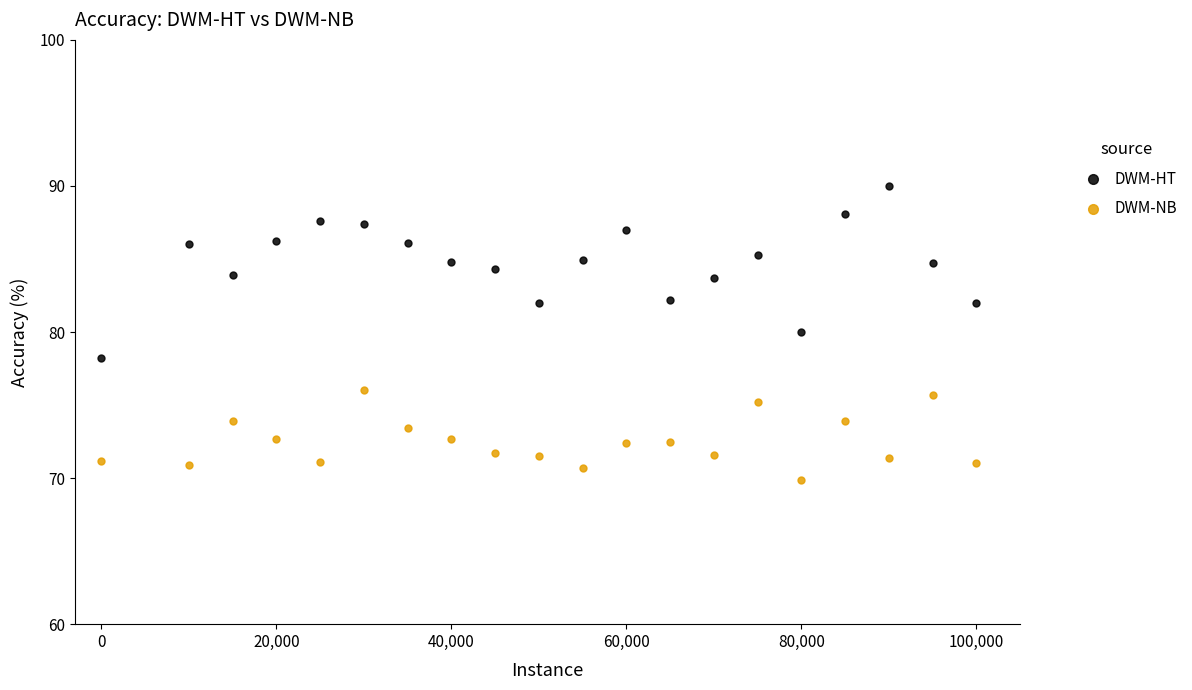

Across all data points, what is the range of X values (max minus min)?

100000.0